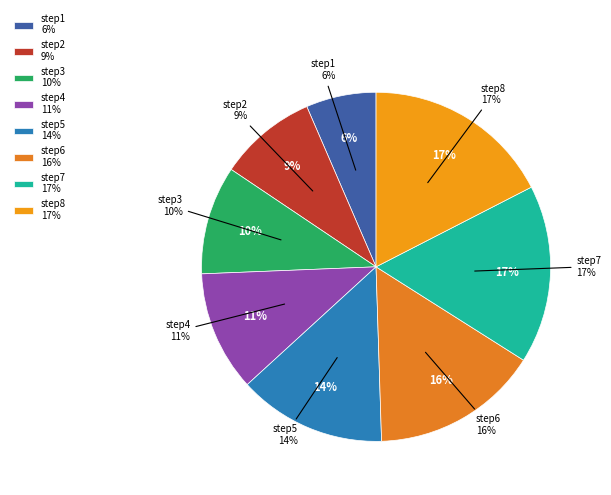

True or false: step7 accounts for 29% of the total.

False